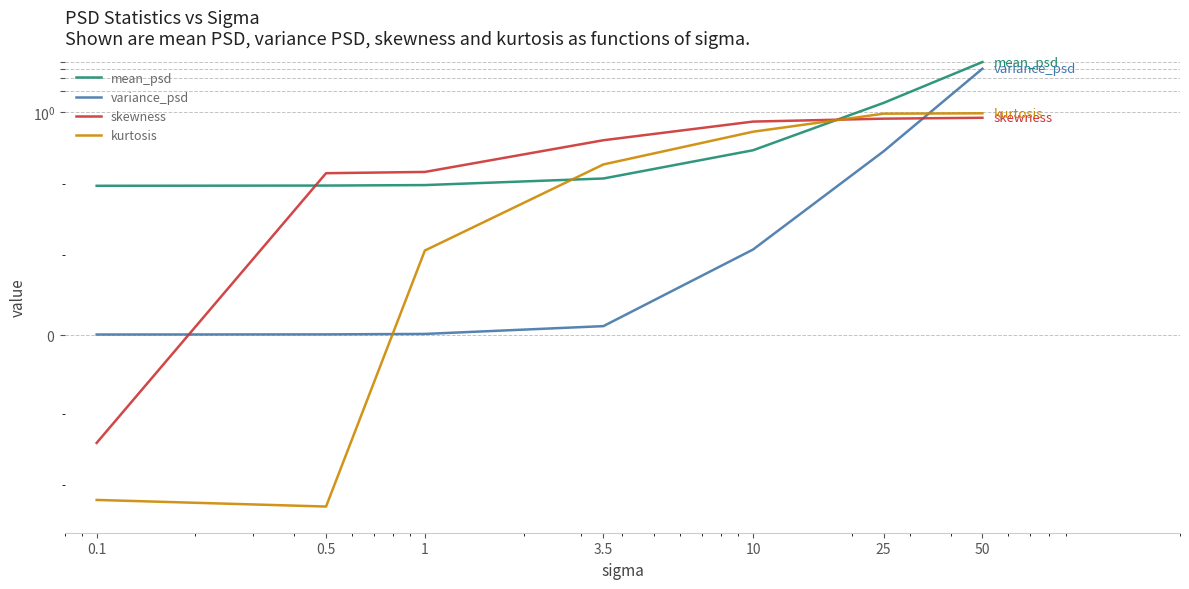

True or false: mean_psd has more than 1 points higher than both neighbors.

False